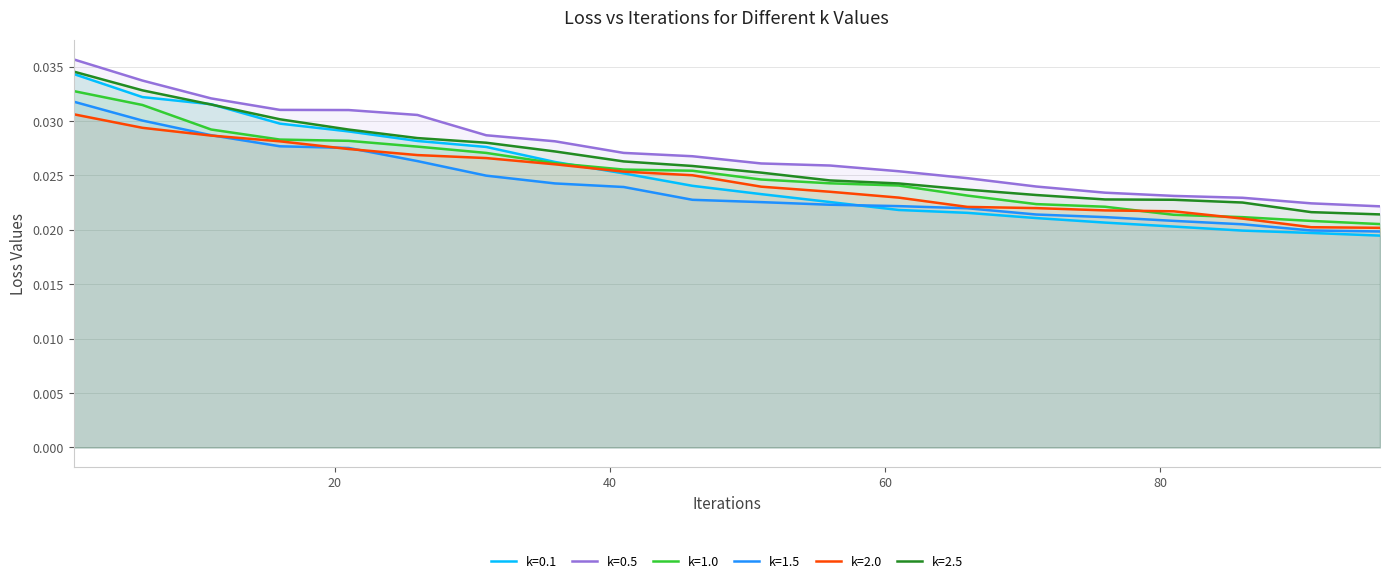

How many intersections are there between k=0.1 and k=1.5?

1